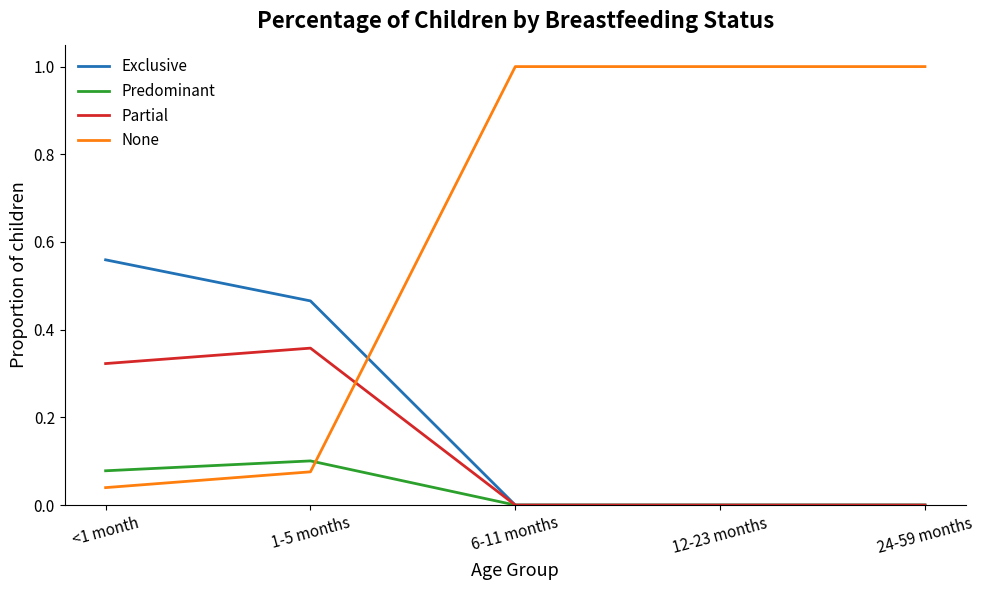

How many Partial values are between 0 and 1?

5